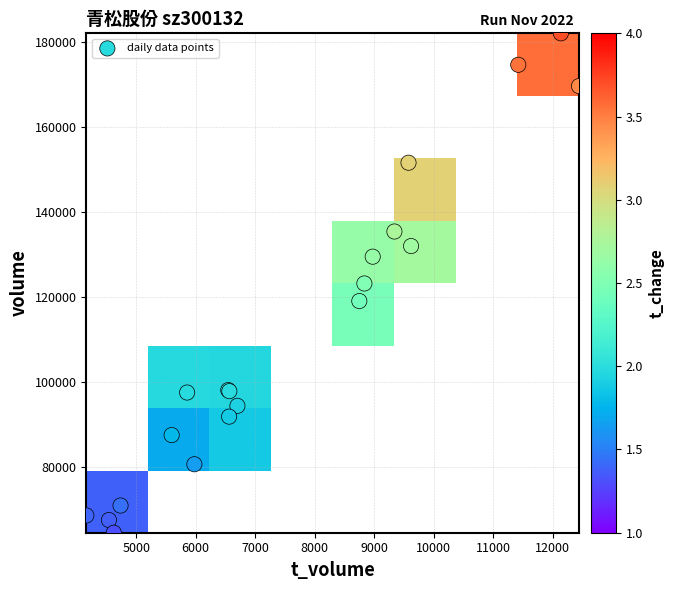

Is it true that 2022-11-15 equals 94367.0 at volume?

True